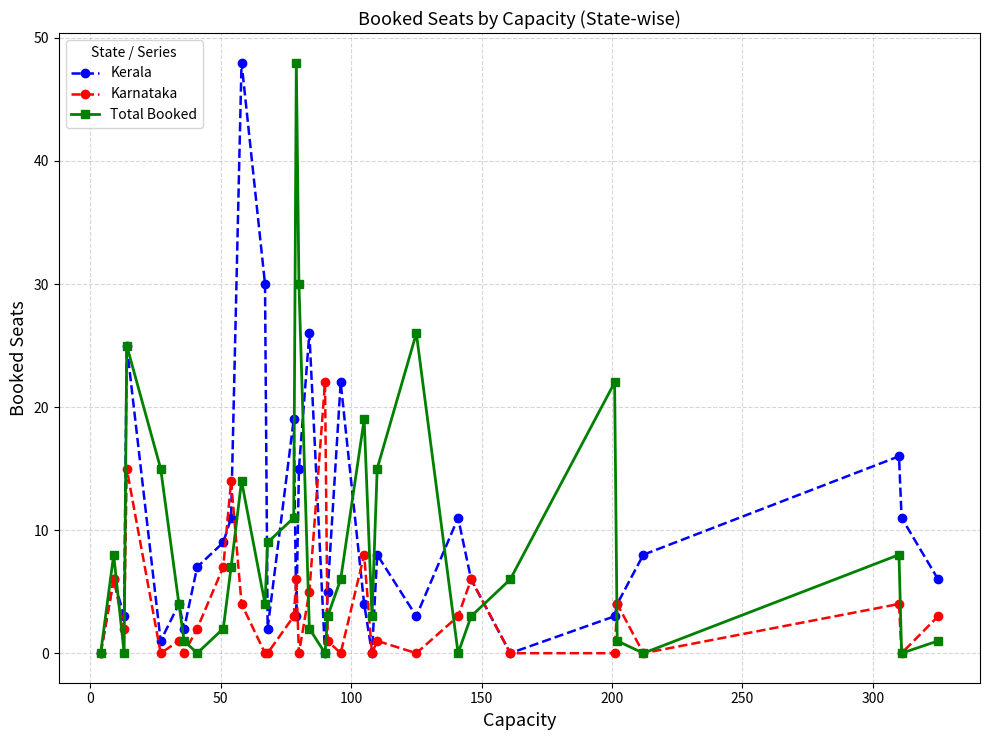

Count the number of data series in this chart.

3